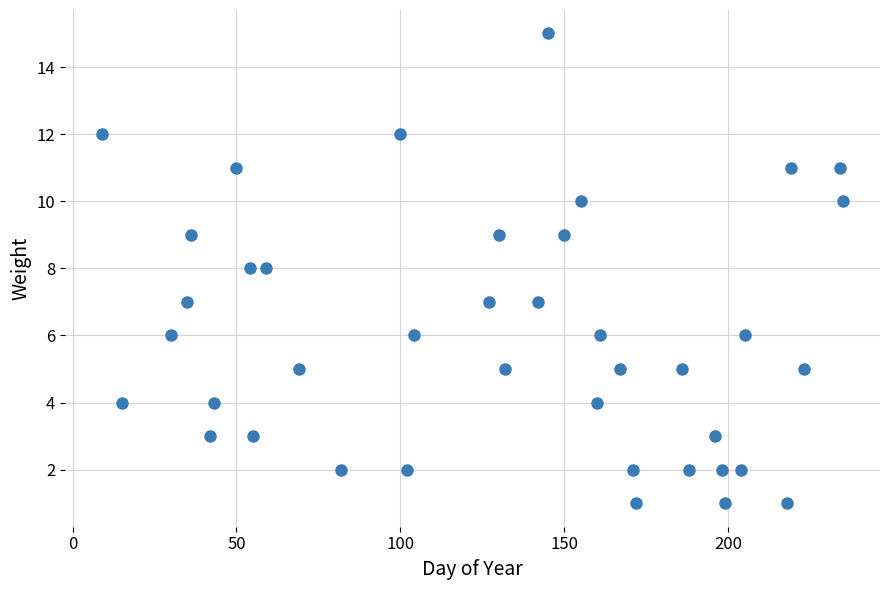

What is the range of X values (max minus min)?

226